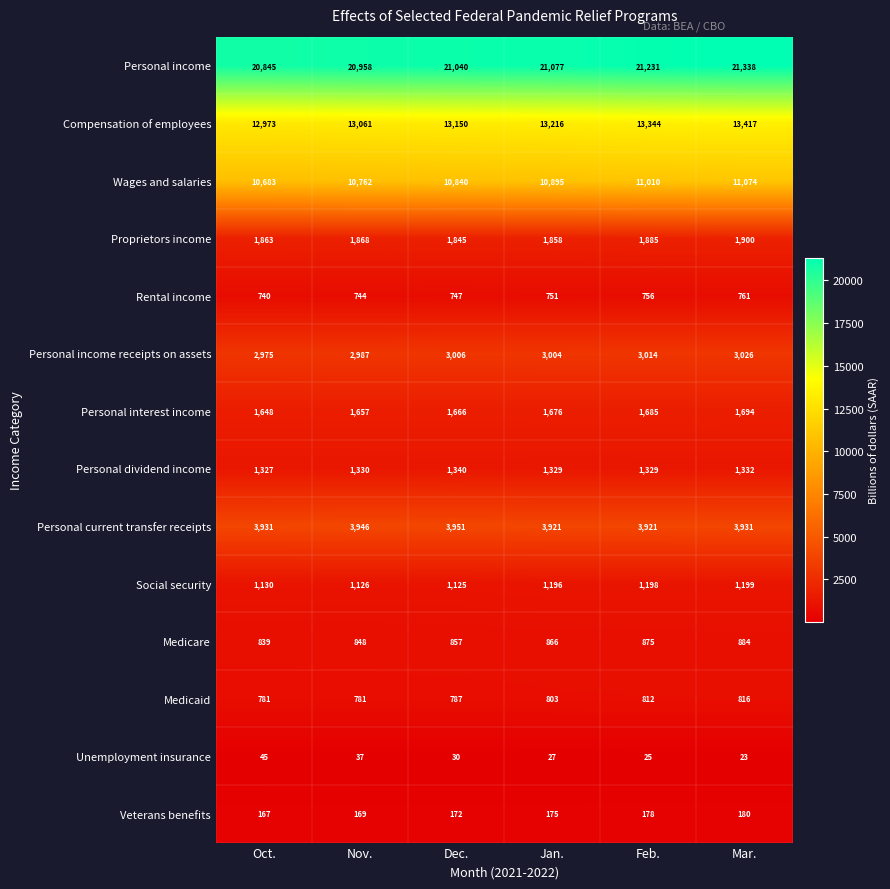

The value of Medicare at Feb. is 241. True or false?

False